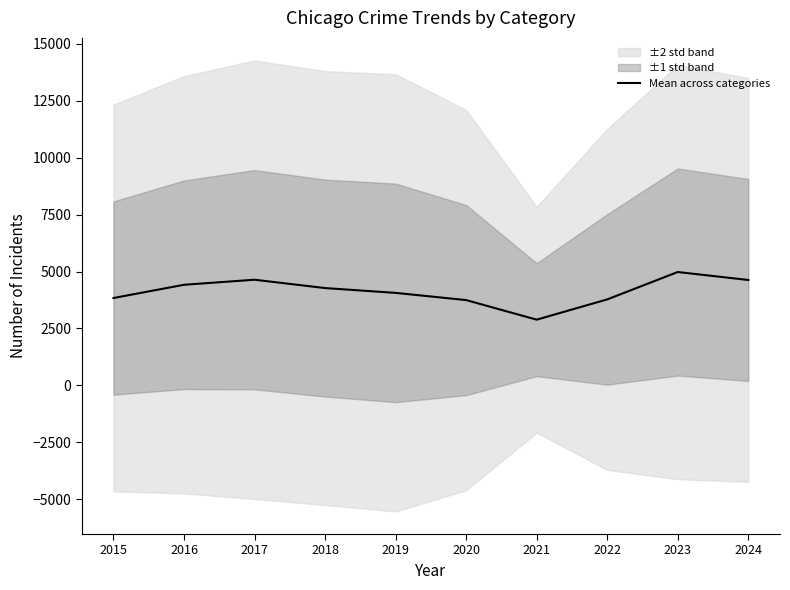

At which category does the chart reach its peak across all series?

2023